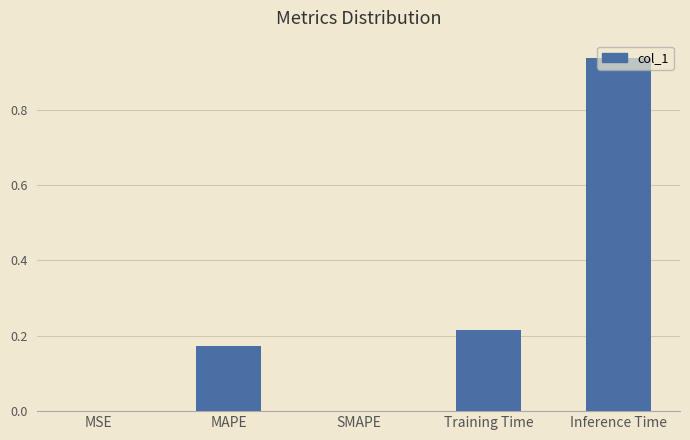

Which has a higher value, MAPE or MSE?

MAPE